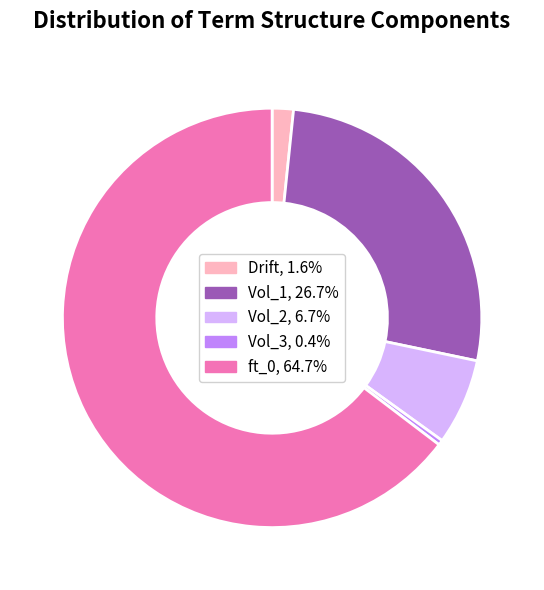

Which slice is the smallest?

Vol_3